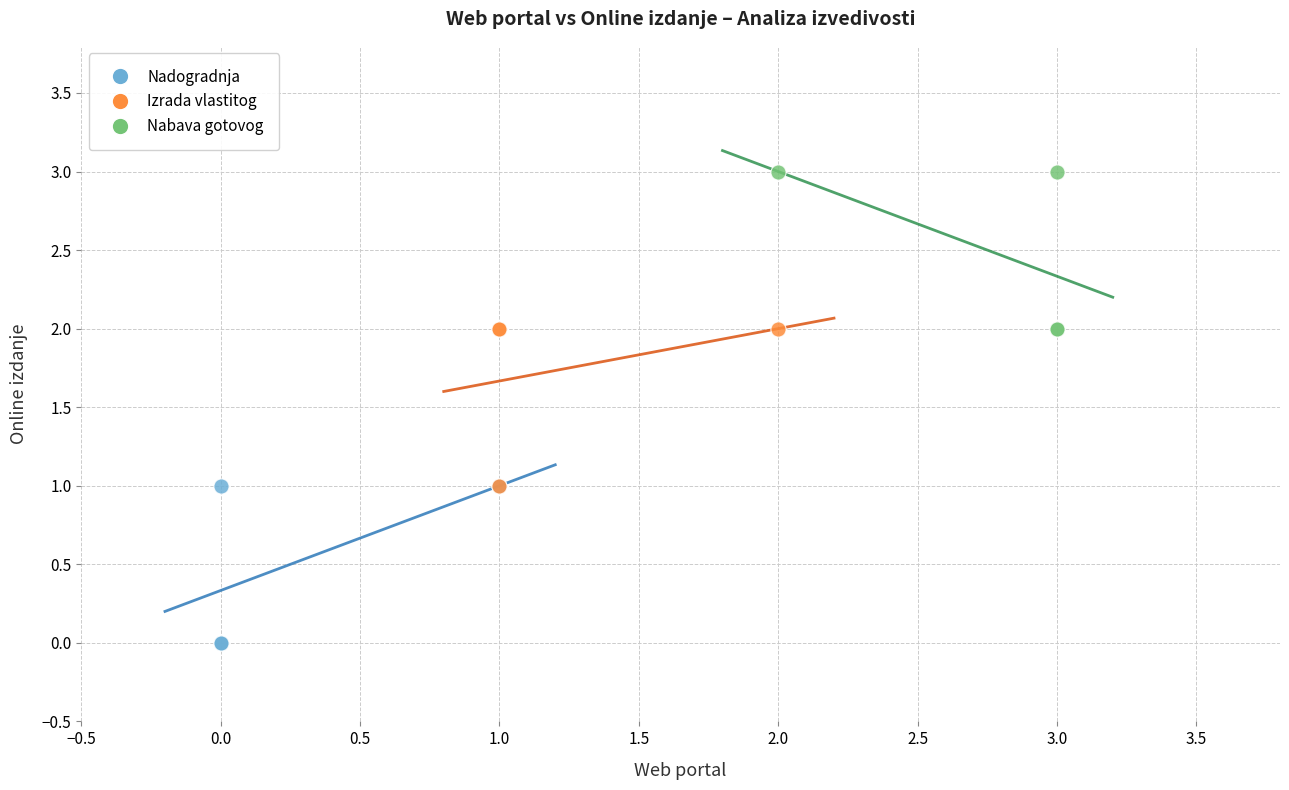

What are all the series names shown in the legend?

Nadogradnja, Izrada vlastitog, Nabava gotovog